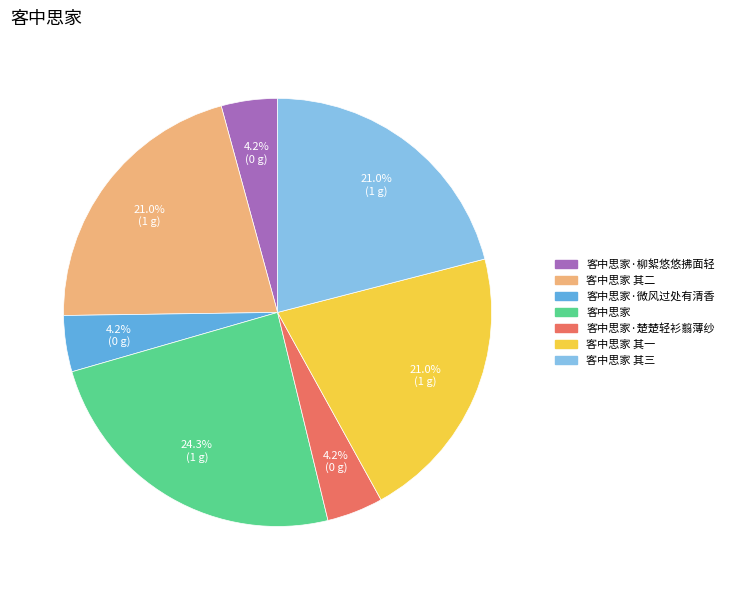

How many slices are in this pie chart?

7